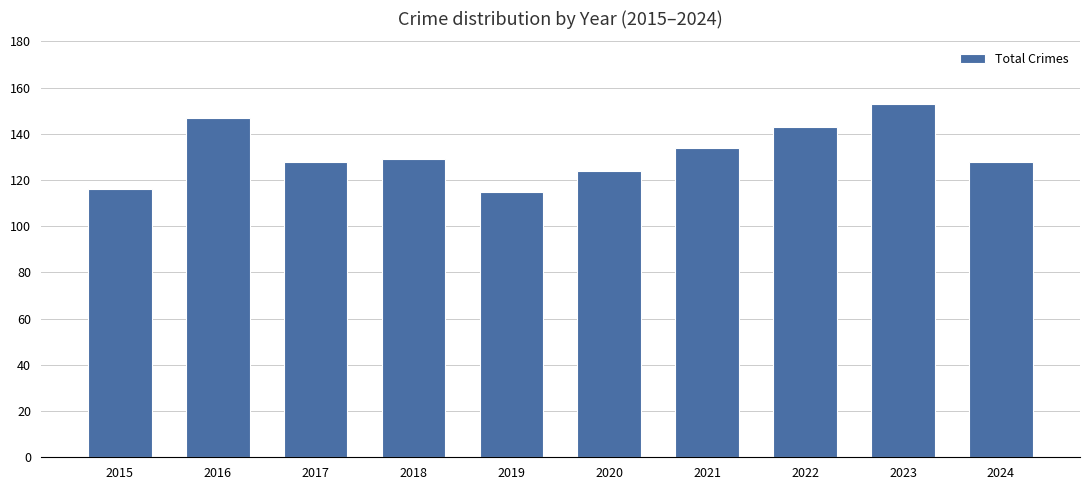

What is the greatest value displayed?

153